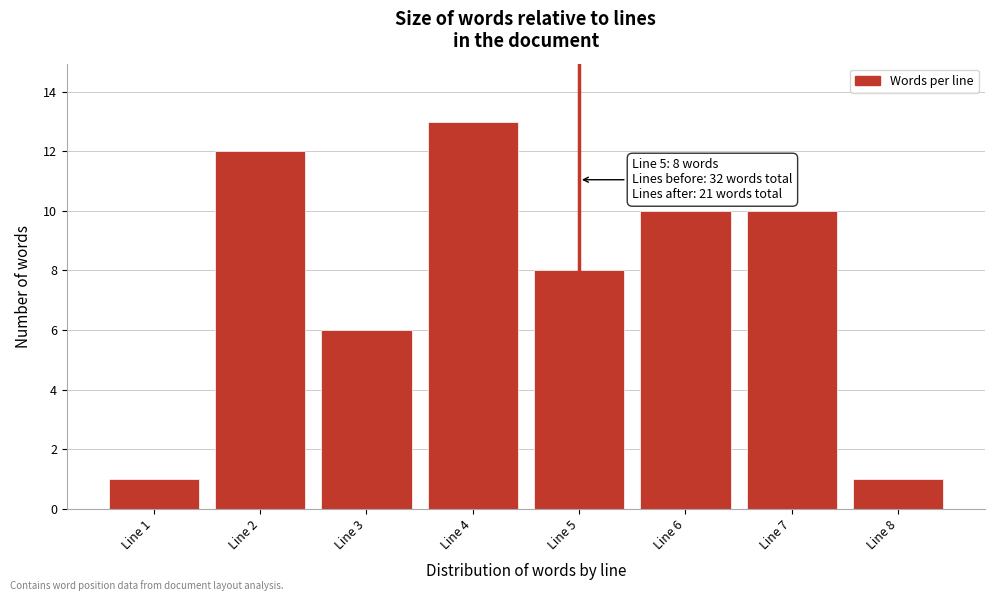

Reading left to right, what are all the values shown in this chart?

Line 1=1	Line 2=12	Line 3=6	Line 4=13	Line 5=8	Line 6=10	Line 7=10	Line 8=1